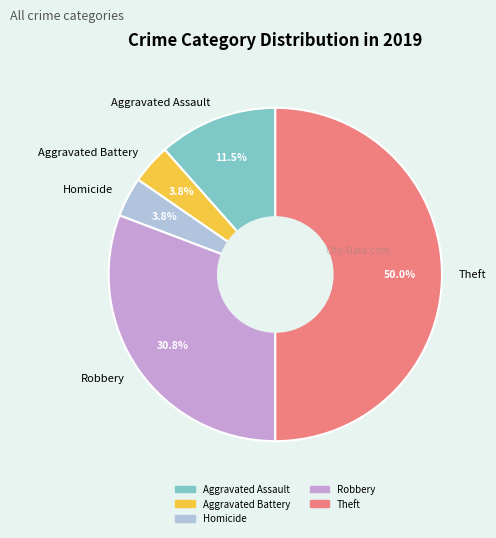

How many segments does this pie chart have?

5